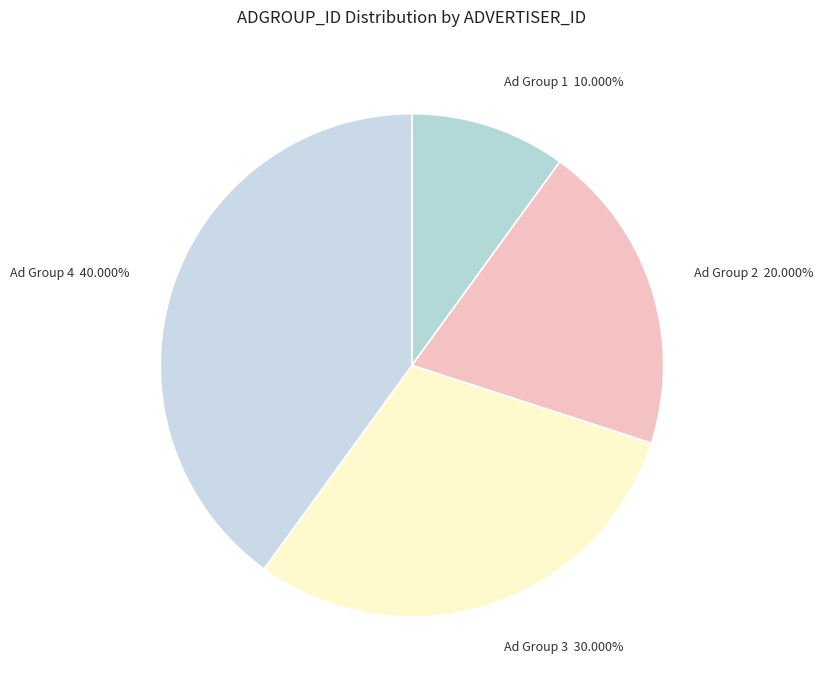

Rank the categories by value from lowest to highest.

Ad Group 1 10.000%, Ad Group 2 20.000%, Ad Group 3 30.000%, Ad Group 4 40.000%